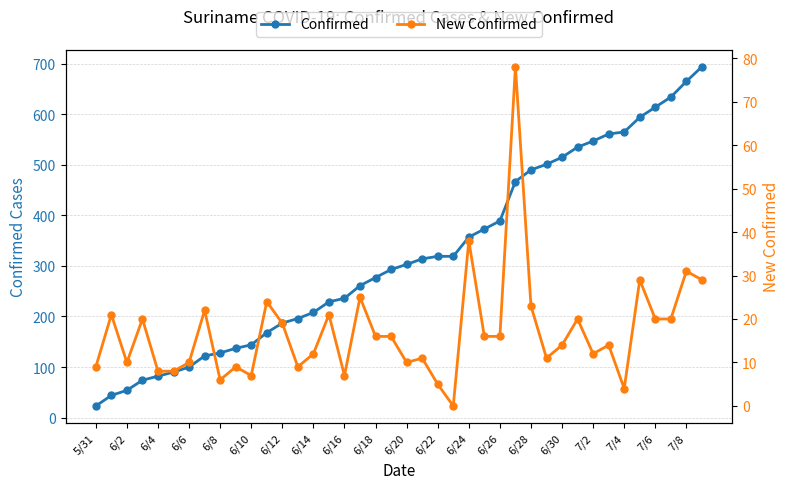

True or false: Confirmed and New Confirmed cross at least once.

False